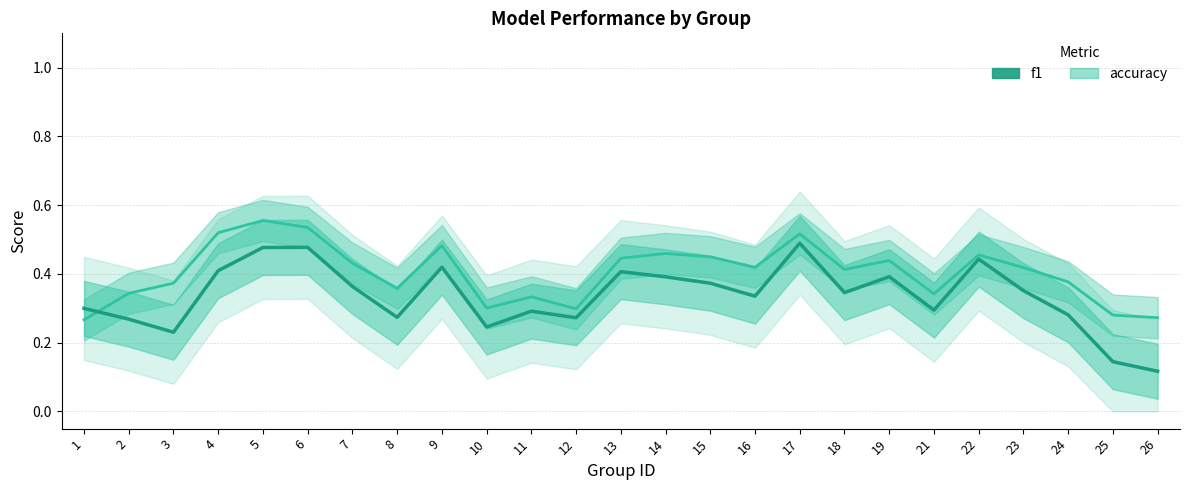

What is the sum of the values at 25 and 18?

0.5